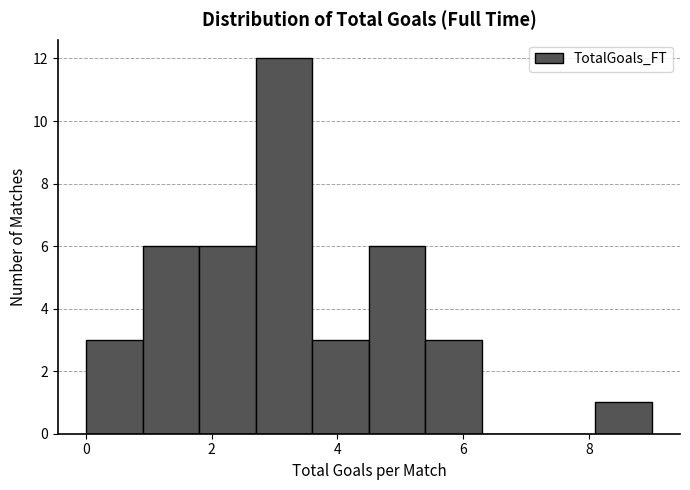

Which range on the x-axis has the tallest bar?

2.7 to 3.6